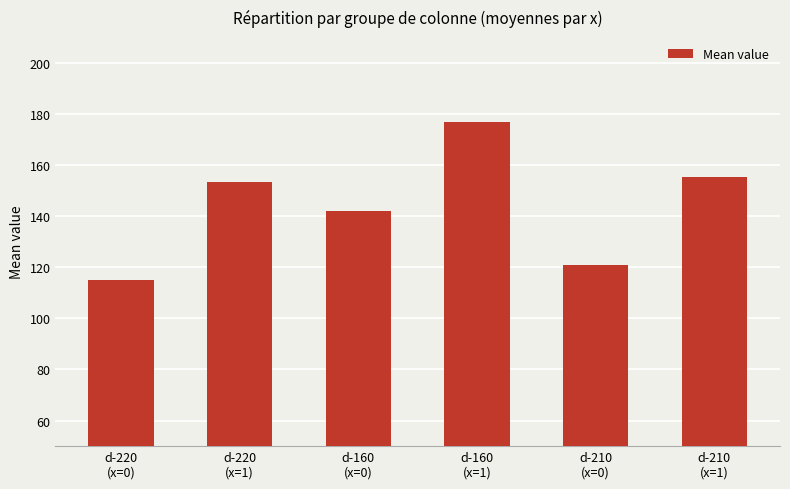

Which has a higher value, d-210
(x=1) or d-220
(x=0)?

d-210
(x=1)